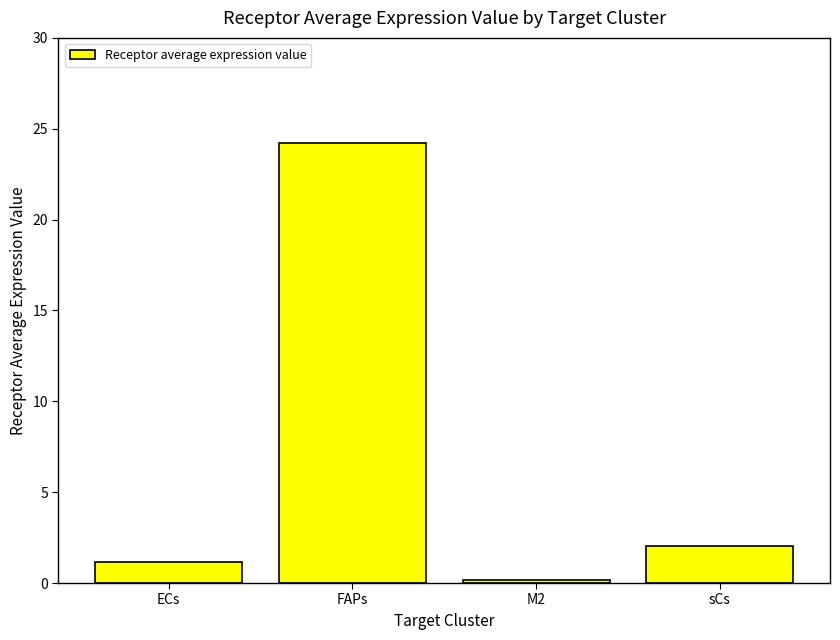

List the labels in order of value, largest first.

FAPs, sCs, ECs, M2